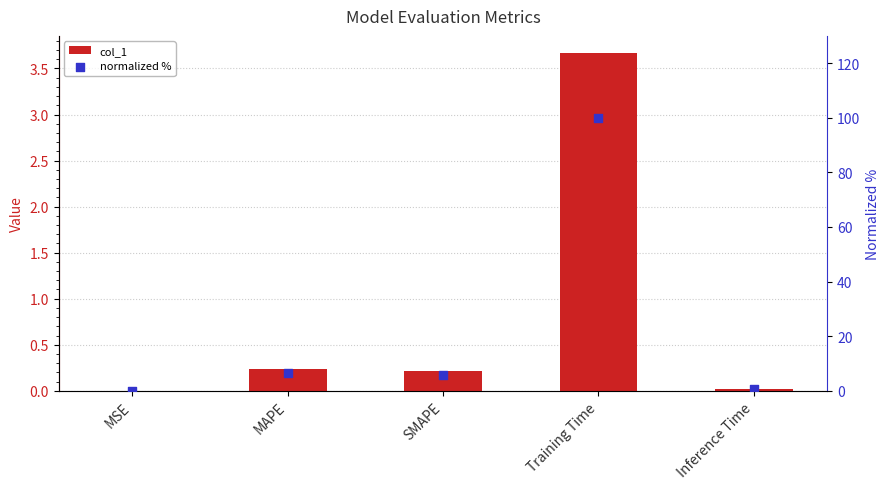

Is the value of normalized % at MSE greater than the value of col_1 at SMAPE?

No